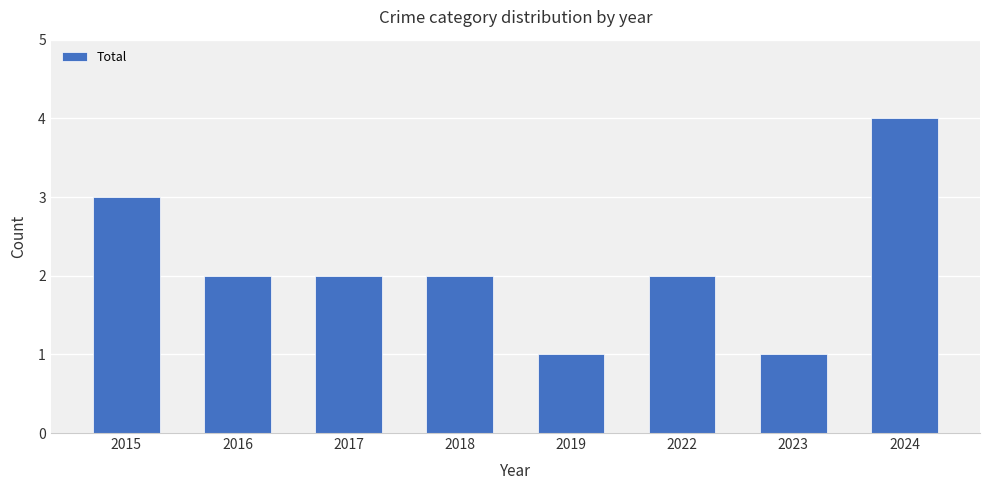

What is the average value?

2